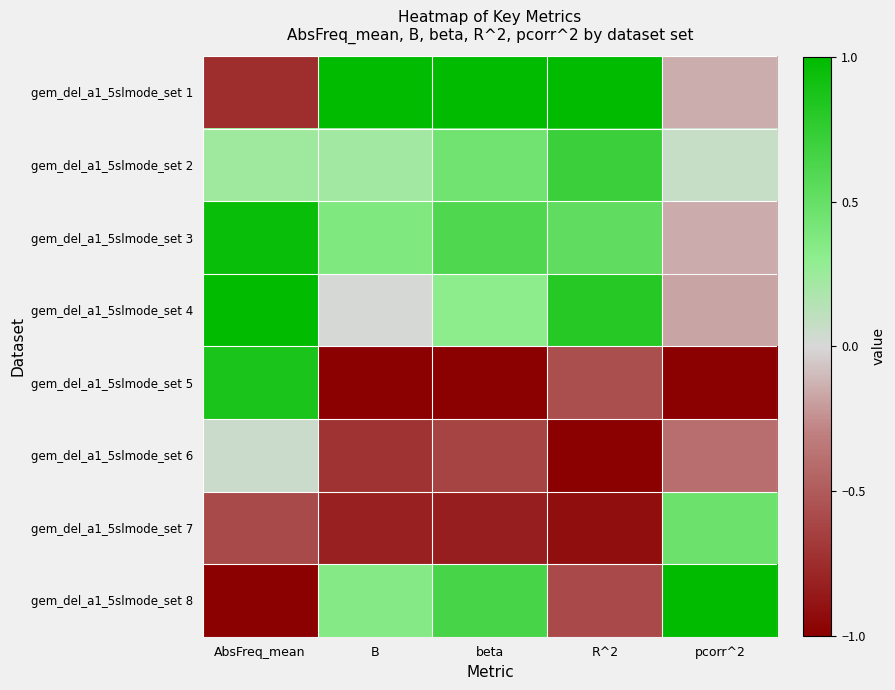

Rank the series by their maximum value, from lowest to highest.

gem_del_a1_5slmode_set 6, gem_del_a1_5slmode_set 7, gem_del_a1_5slmode_set 2, gem_del_a1_5slmode_set 5, gem_del_a1_5slmode_set 3, gem_del_a1_5slmode_set 1, gem_del_a1_5slmode_set 4, gem_del_a1_5slmode_set 8